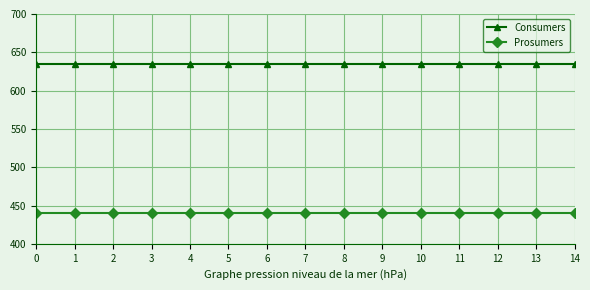

What is the total value across all series at 4?

1075